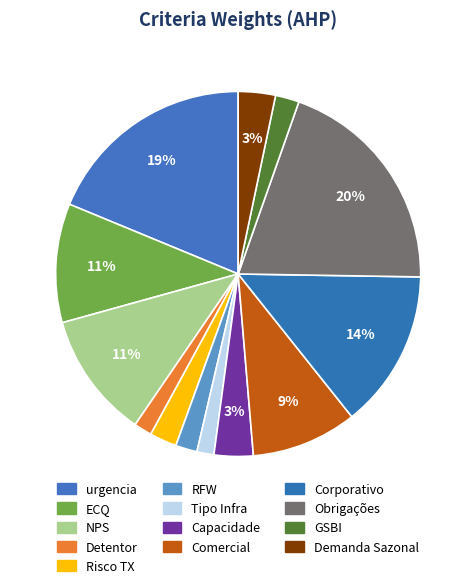

Rank the categories by value from highest to lowest.

Obrigações, urgencia, Corporativo, NPS, ECQ, Comercial, Capacidade, Demanda Sazonal, Risco TX, GSBI, RFW, Detentor, Tipo Infra